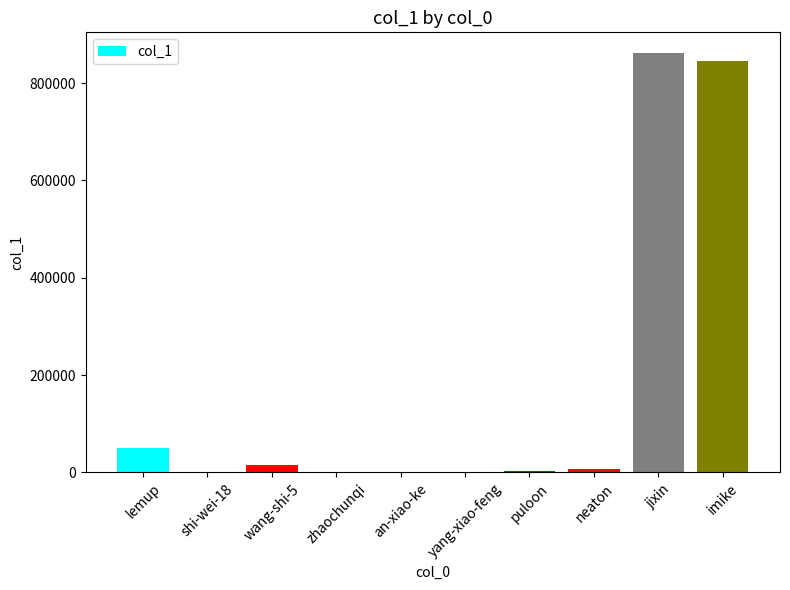

What is the maximum value shown in the chart?

861217